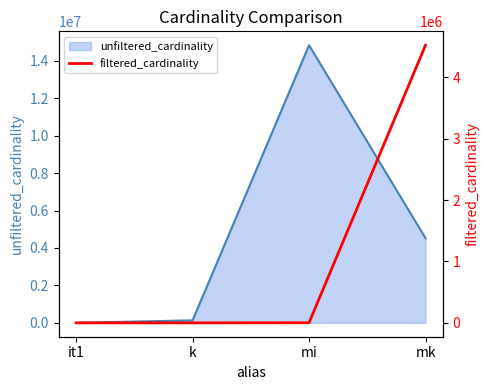

The chart shows a value of 1771 at mi. True or false?

True